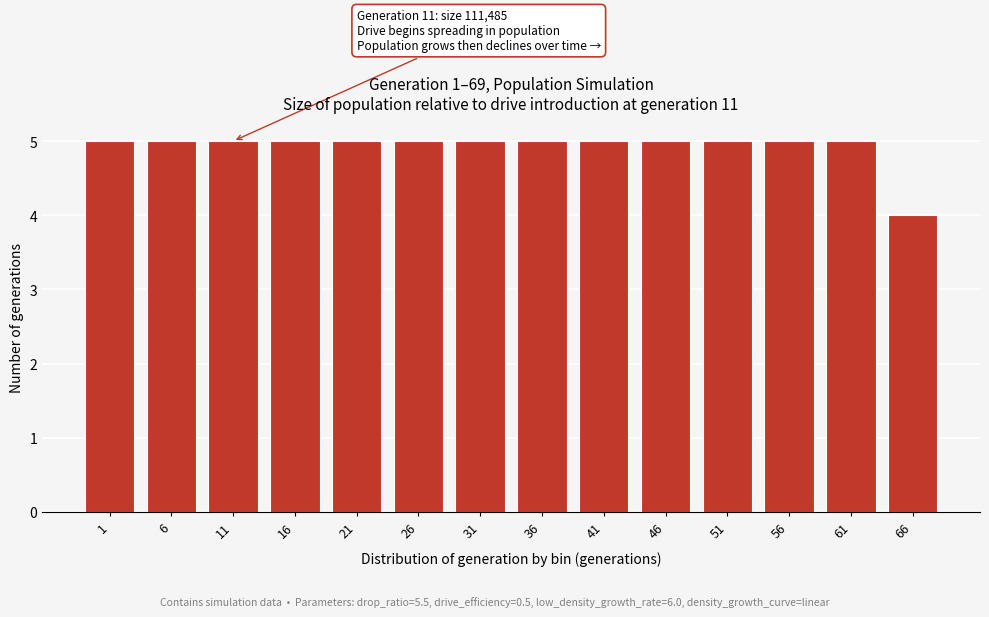

Reading left to right, transcribe all the data shown in this chart.

1=5	6=5	11=5	16=5	21=5	26=5	31=5	36=5	41=5	46=5	51=5	56=5	61=5	66=4